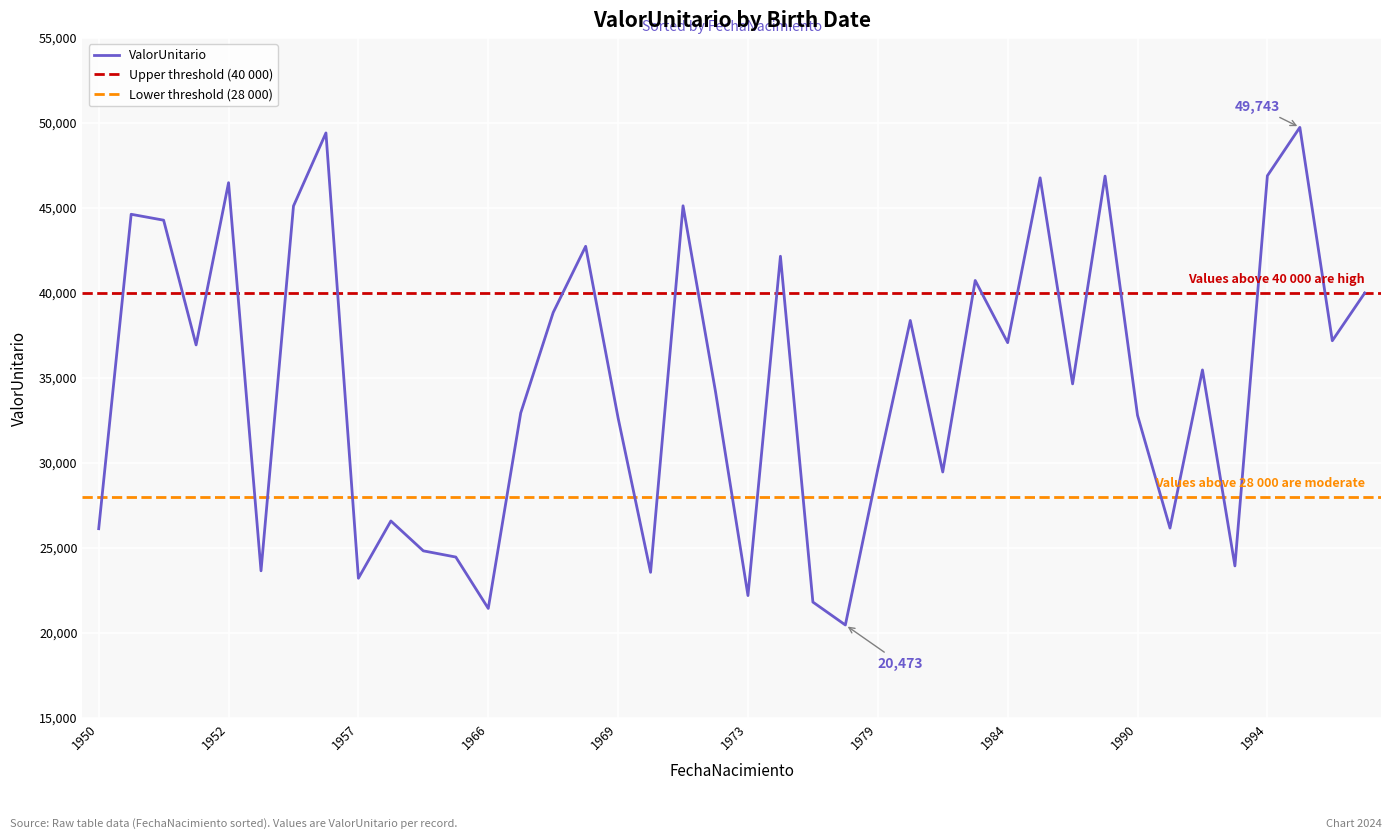

List the labels in order of value, largest first.

1996-12-03, 1955-10-16, 1994-01-20, 1988-06-25, 1987-10-19, 1952-11-15, 1972-07-04, 1954-04-08, 1952-05-03, 1952-06-02, 1968-02-25, 1974-02-14, 1981-09-26, 1997-07-23, 1967-11-22, 1979-09-24, 1997-01-19, 1984-06-16, 1952-08-26, 1991-12-27, 1988-06-22, 1973-04-19, 1966-08-06, 1990-03-20, 1969-05-12, 1979-09-19, 1980-01-17, 1960-12-01, 1990-09-09, 1950-11-04, 1963-10-28, 1964-09-05, 1992-07-01, 1953-06-20, 1971-06-16, 1957-06-09, 1973-12-26, 1976-01-22, 1966-06-09, 1978-03-24